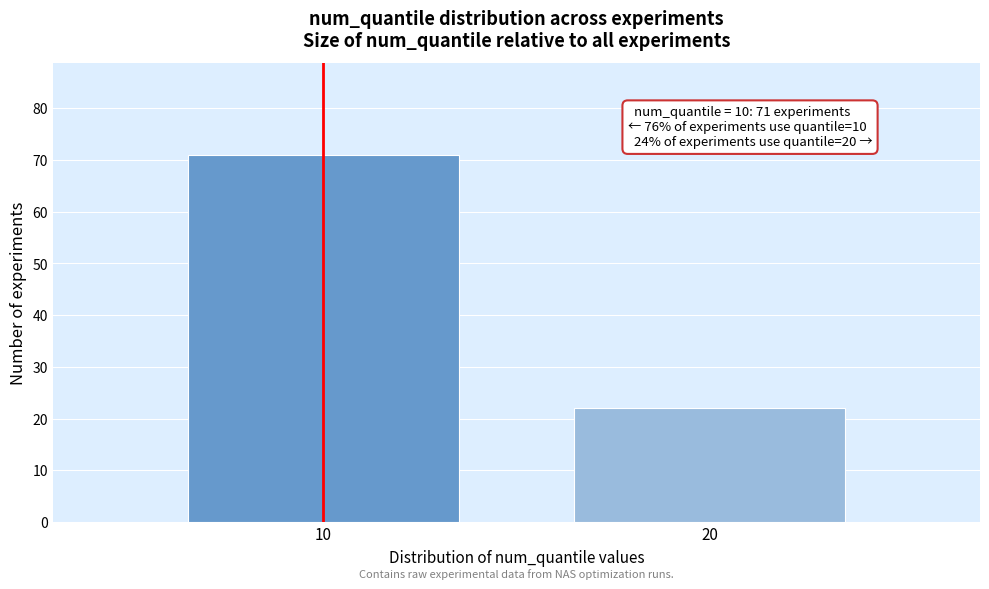

Reading left to right, what are all the values shown in this chart?

10=71	20=22